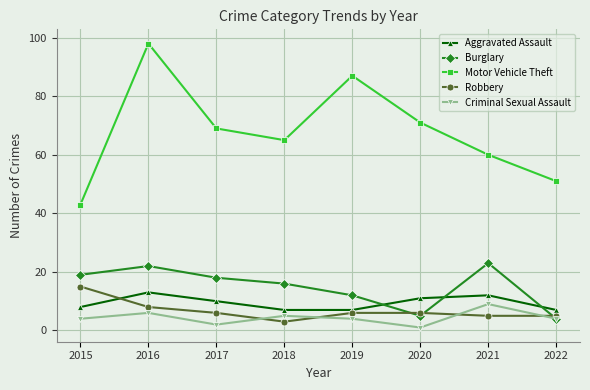

True or false: Burglary has more than 2 interior local peaks.

False